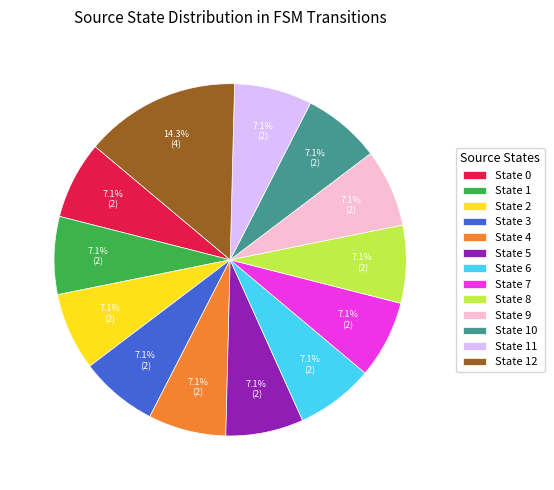

Does State 3 account for over 50% of the chart?

No